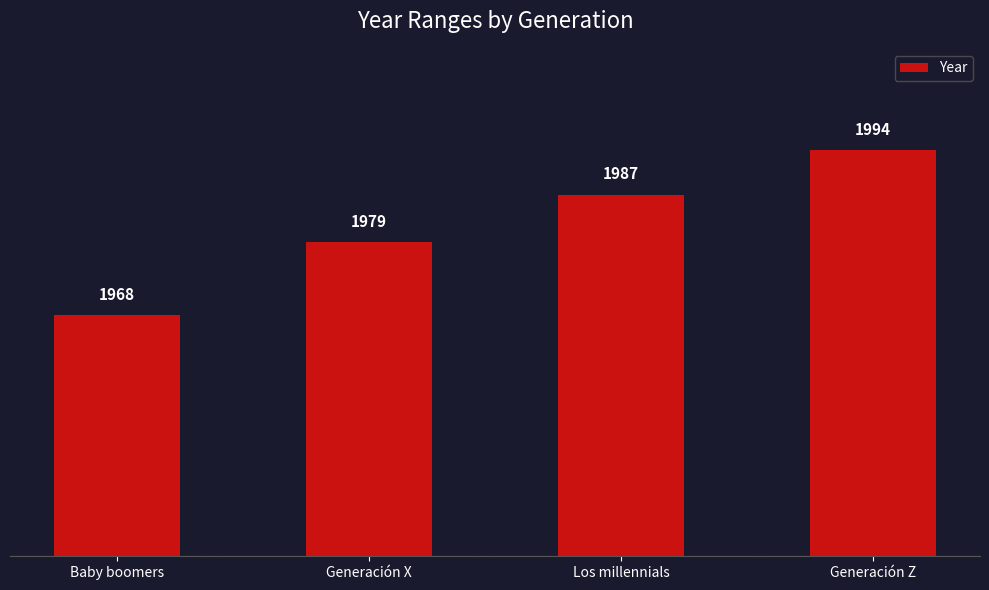

List the labels in order of value, smallest first.

Baby boomers, Generación X, Los millennials, Generación Z